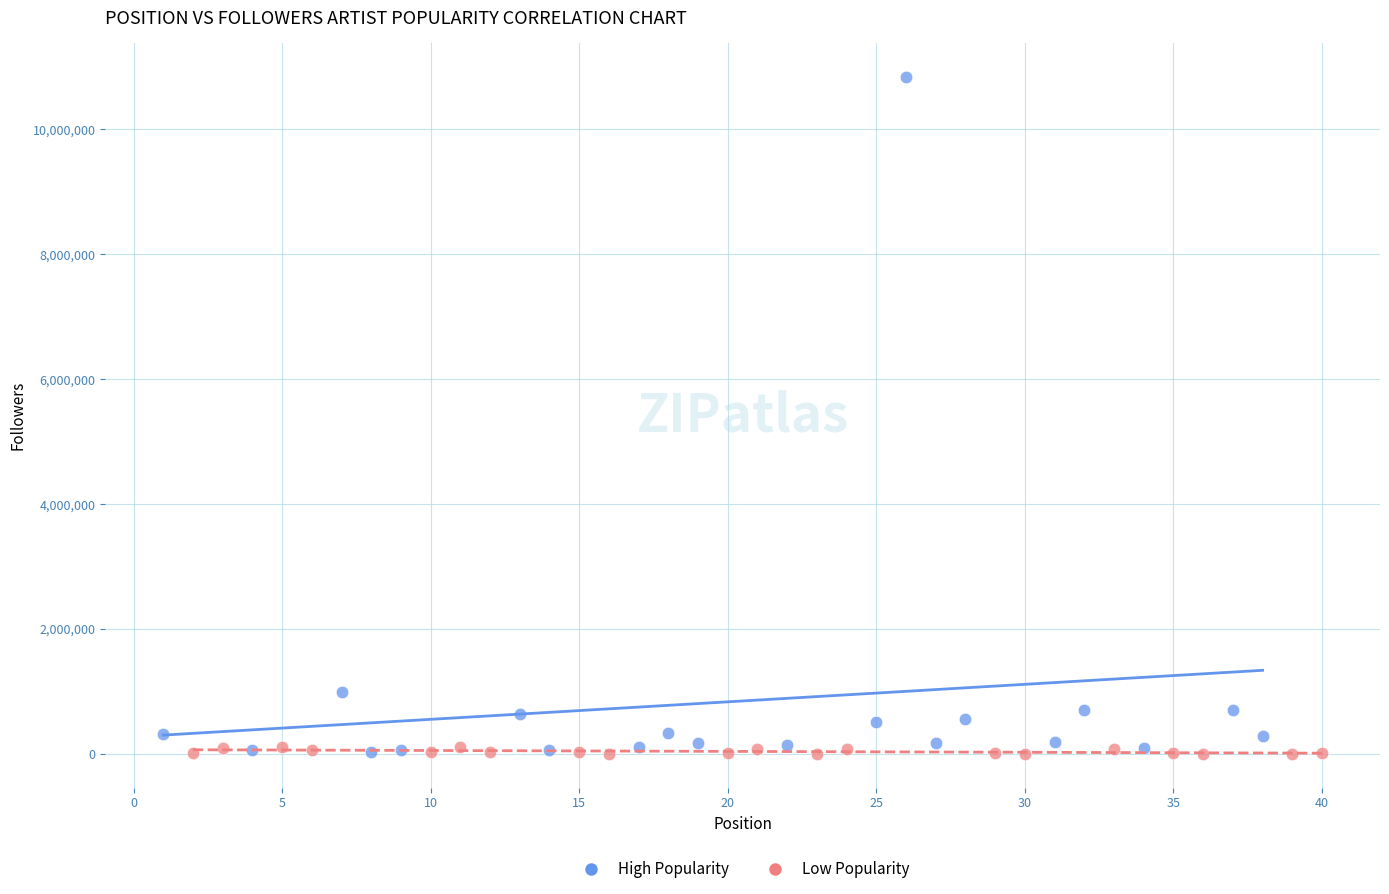

Which series has the widest spread of Y values?

High Popularity